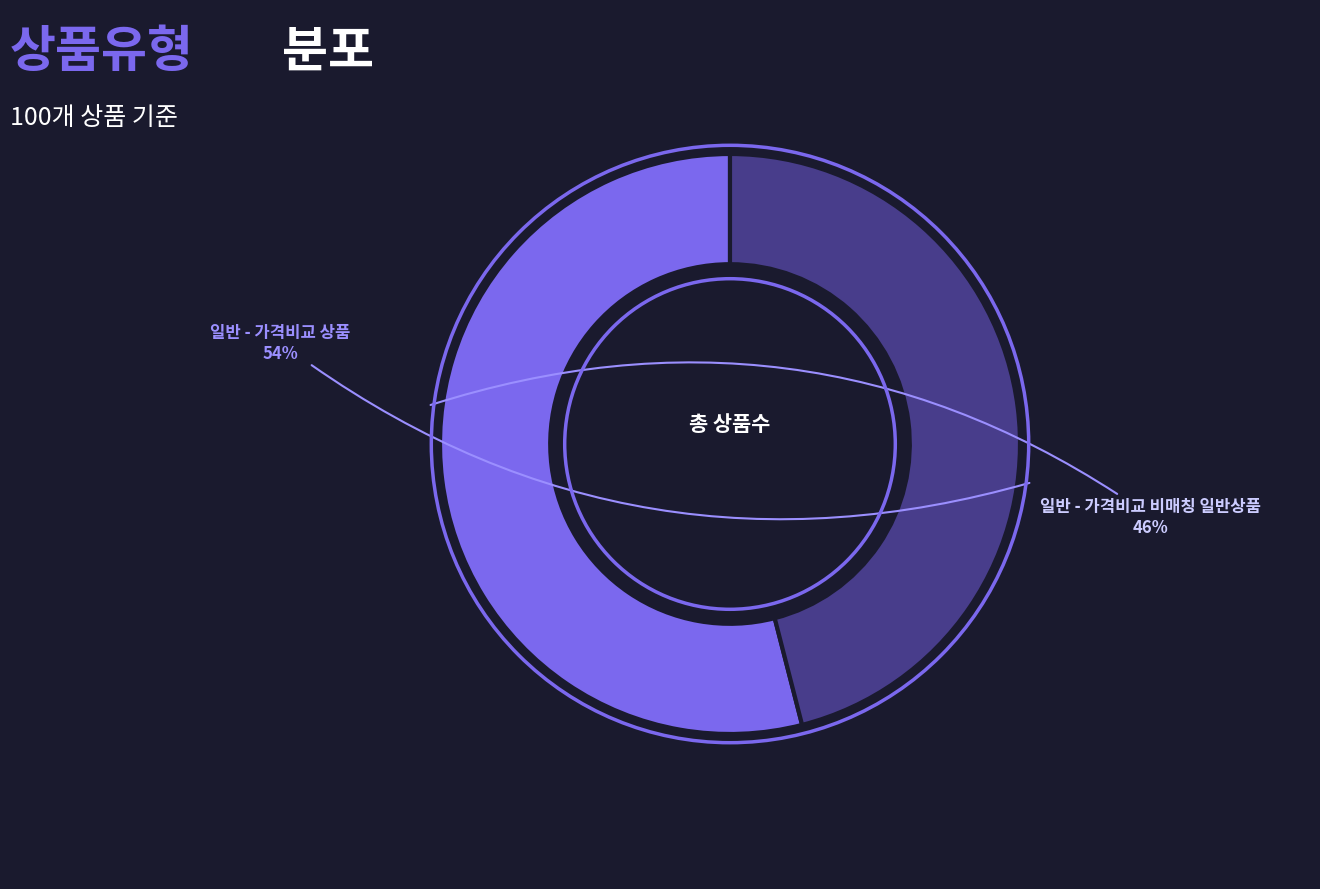

Rank the categories by value from lowest to highest.

일반 - 가격비교 비매칭 일반상품, 일반 - 가격비교 상품